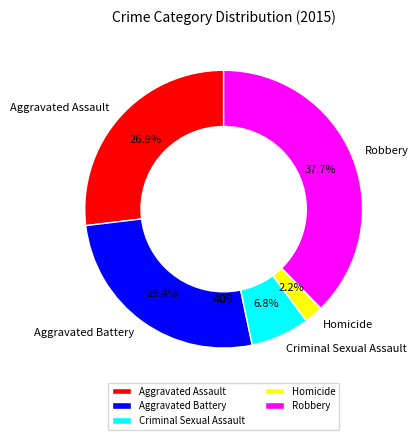

Between Aggravated Battery and Homicide, which is larger?

Aggravated Battery